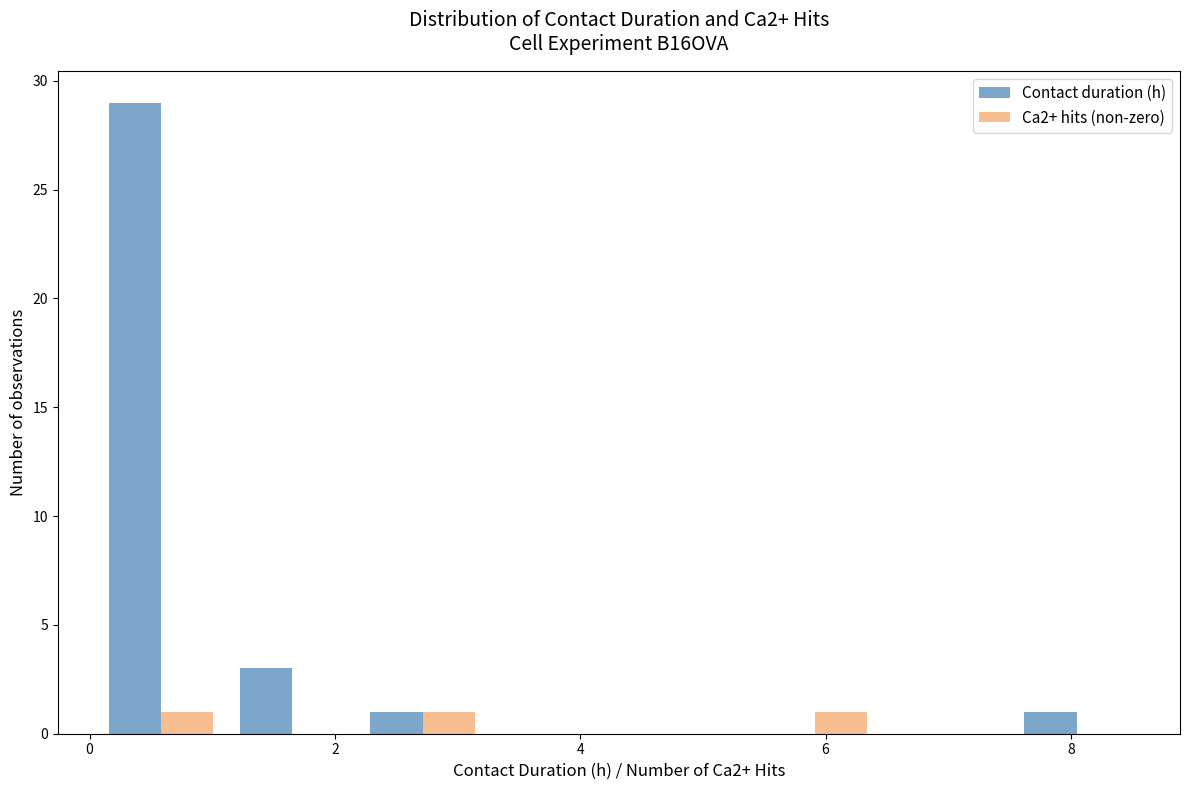

In the Contact duration (h) series, which range on the x-axis has the tallest bar?

0.0 to 1.2